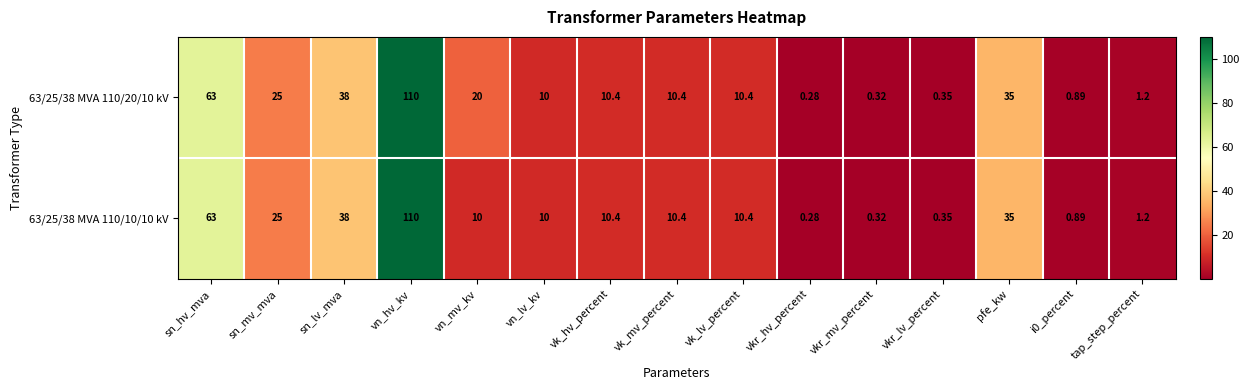

At which category is the sum across all series the highest?

vn_hv_kv